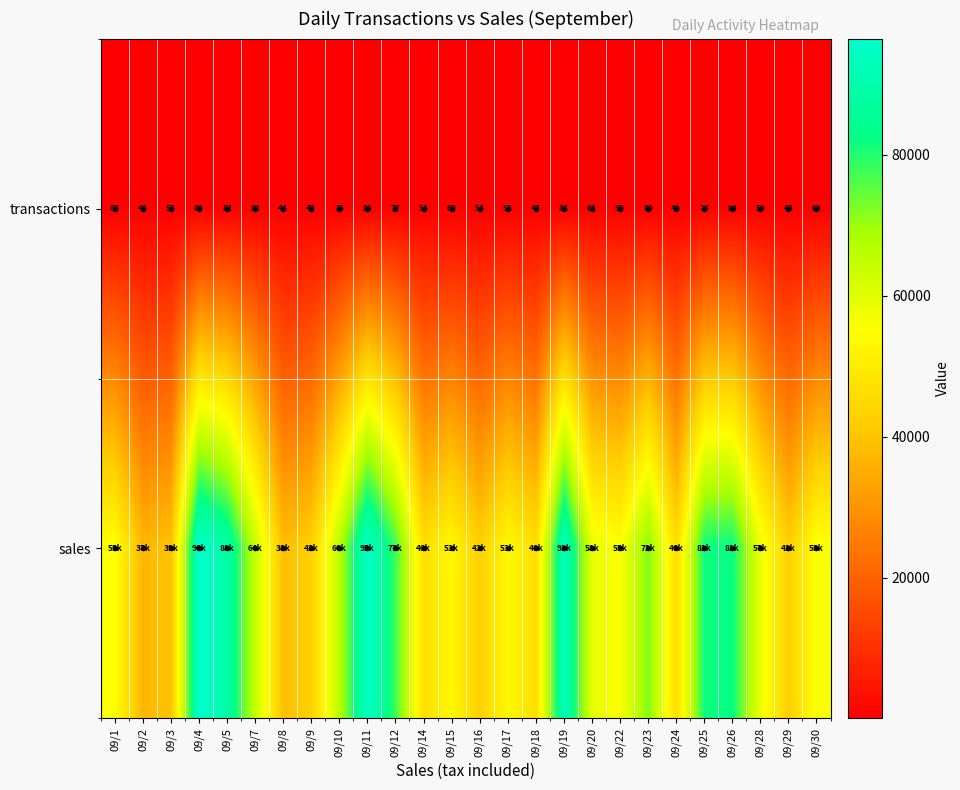

What is the greatest value displayed?

96467